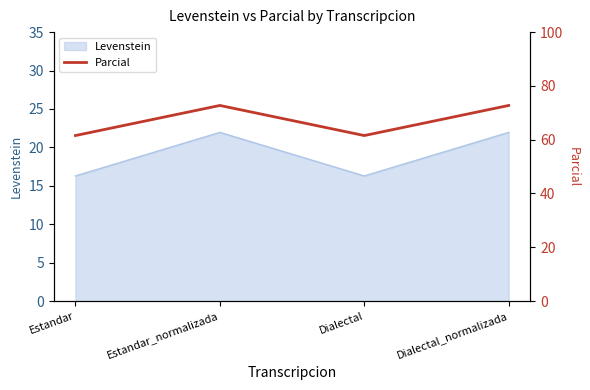

What position from the right is Estandar?

4